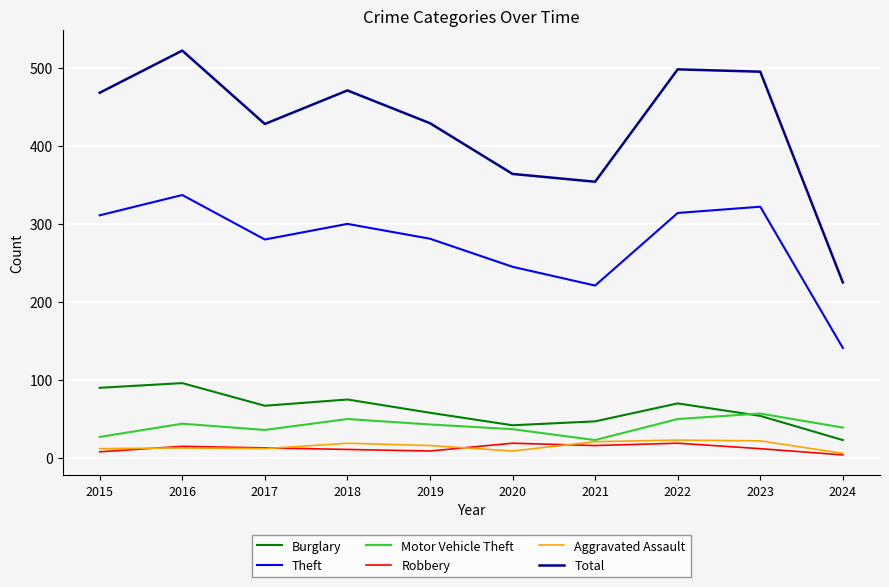

Which series has the largest total across all categories?

Total